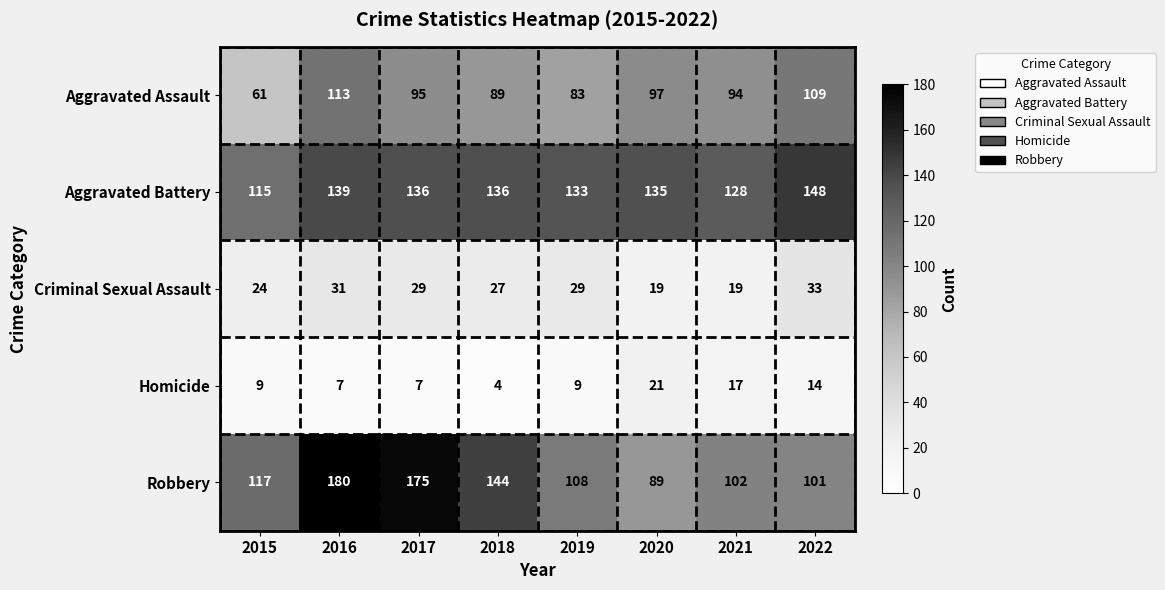

Which series has the widest spread of values?

Robbery